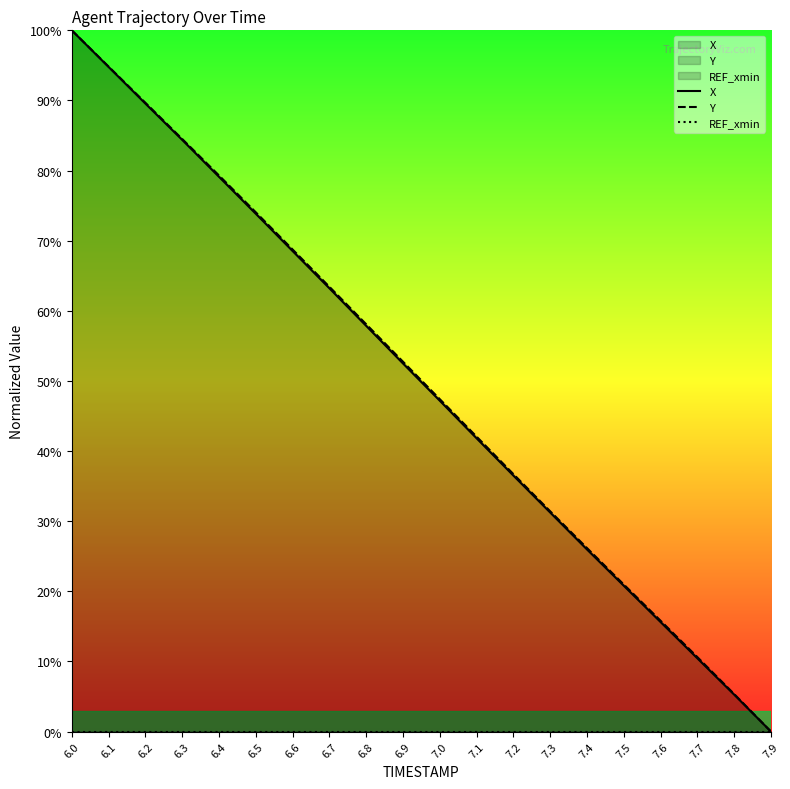

Reading right to left, transcribe all the data shown in this chart.

X: 7.9=0.0	7.8=5.3	7.7=10.4	7.6=15.6	7.5=20.8	7.4=26.0	7.3=31.2	7.2=36.5	7.1=41.8	7.0=47.2	6.9=52.5	6.8=57.9	6.7=63.2	6.6=68.5	6.5=73.8	6.4=79.1	6.3=84.4	6.2=89.6	6.1=94.8	6.0=100.0
Y: 7.9=0.0	7.8=5.4	7.7=10.6	7.6=15.8	7.5=21.0	7.4=26.2	7.3=31.4	7.2=36.7	7.1=42.1	7.0=47.4	6.9=52.7	6.8=58.1	6.7=63.4	6.6=68.8	6.5=74.1	6.4=79.3	6.3=84.5	6.2=89.7	6.1=94.8	6.0=100.0
REF_xmin: 7.9=0.0	7.8=0.0	7.7=0.0	7.6=0.0	7.5=0.0	7.4=0.0	7.3=0.0	7.2=0.0	7.1=0.0	7.0=0.0	6.9=0.0	6.8=0.0	6.7=0.0	6.6=0.0	6.5=0.0	6.4=0.0	6.3=0.0	6.2=0.0	6.1=0.0	6.0=0.0